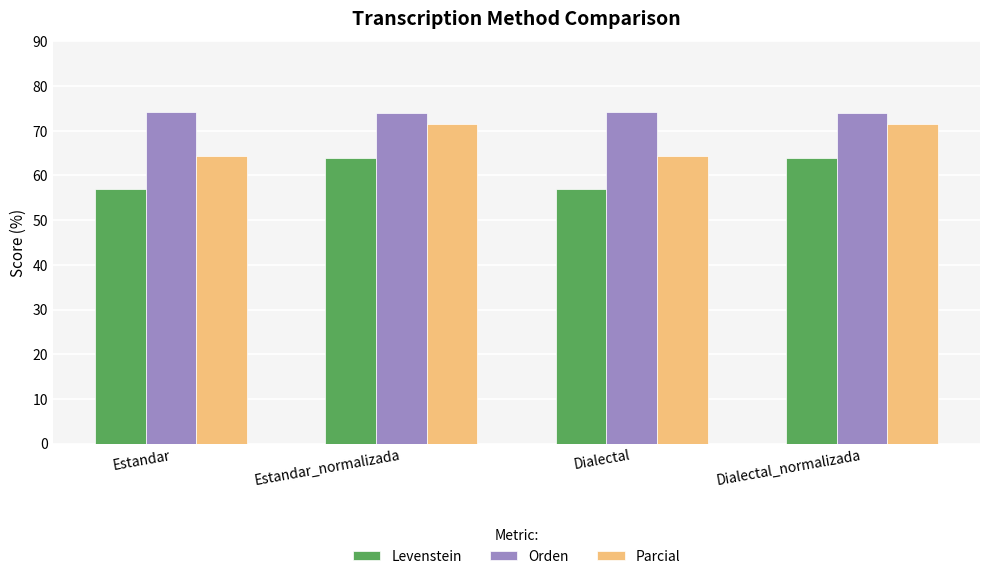

Rank the series by their average value, from lowest to highest.

Levenstein, Parcial, Orden